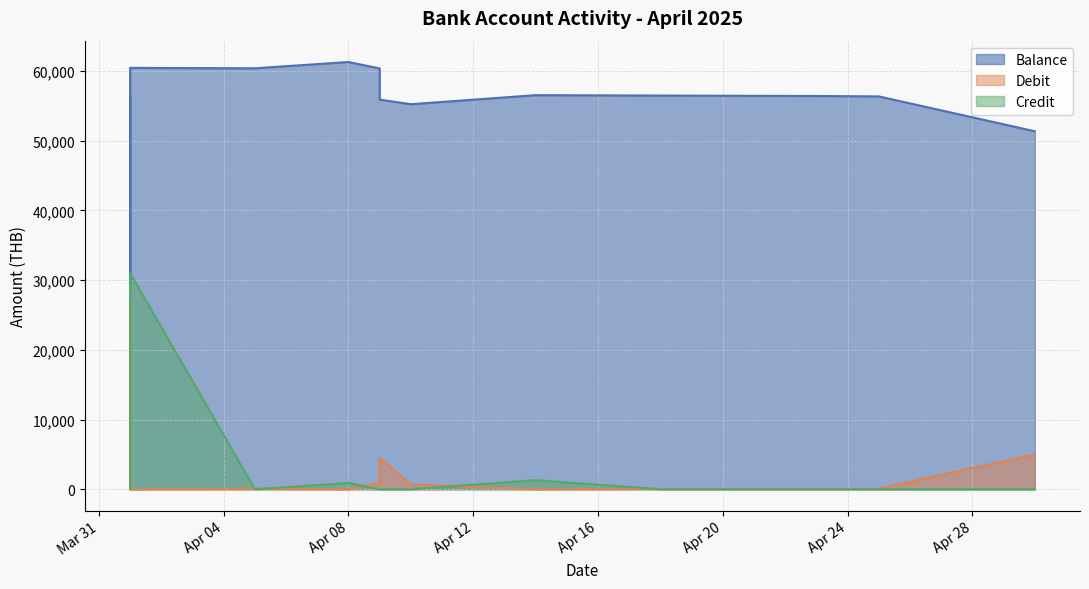

Is the value of Debit at 2025-04-23 greater than the value of Balance at 2025-04-09?

No